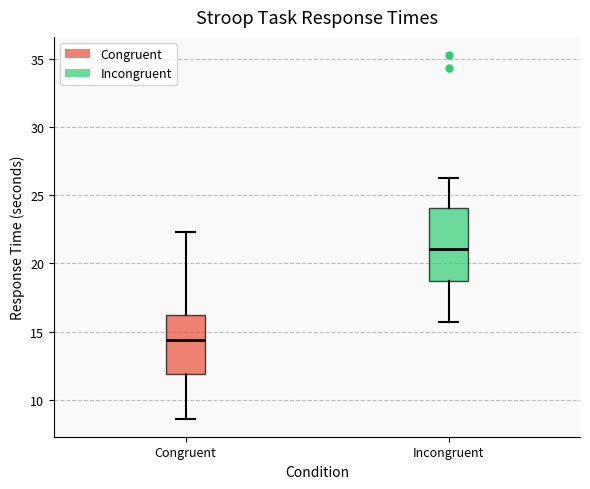

Reading left to right, transcribe this box plot: for each box, give where its median line is, the range the box spans, and where its two whiskers end, as read against the y-axis. The values are not printed on the chart, so give them approximately, as read against the axis.

Congruent: median 14.5, box 12.0 to 16.0, whiskers 8.5 to 22.5
Incongruent: median 21.0, box 18.5 to 24.0, whiskers 15.5 to 26.5